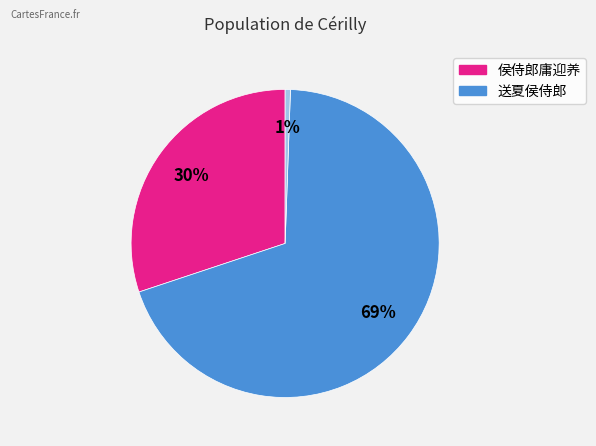

How many slices are in this pie chart?

3